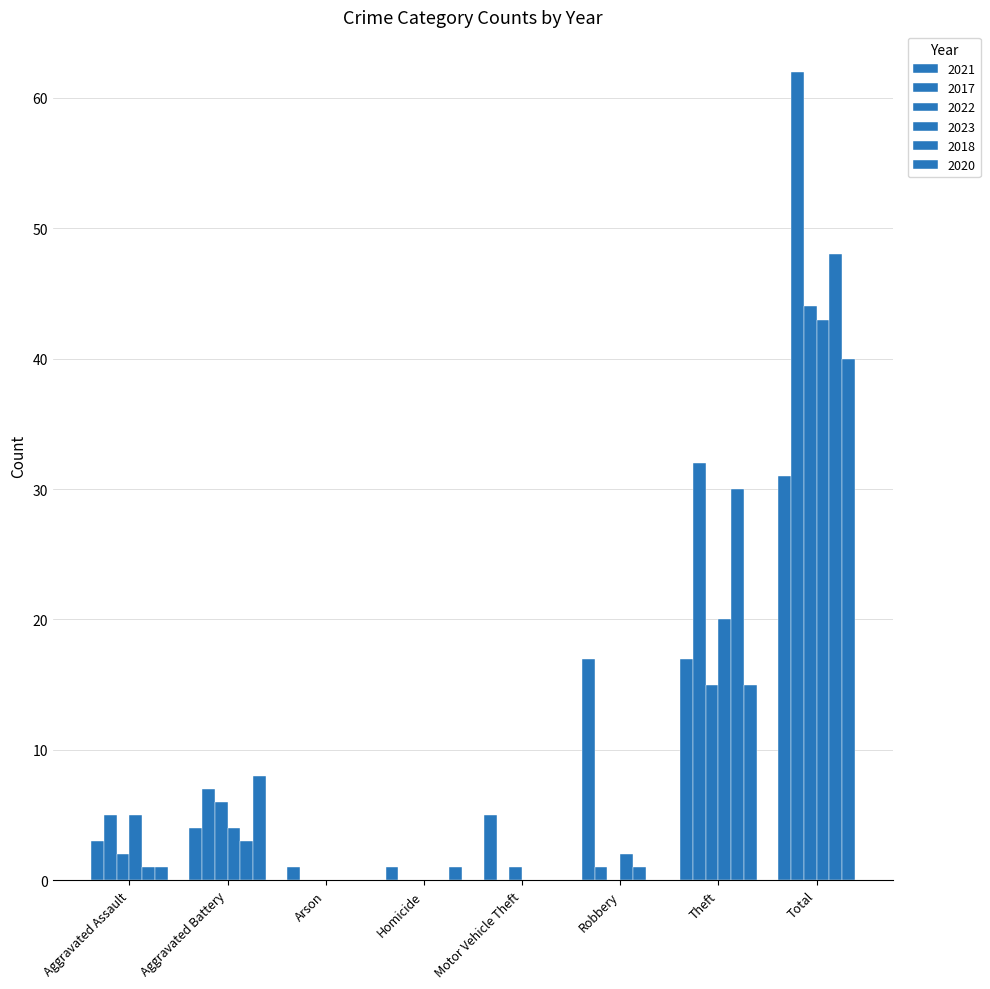

At which label is 2017 closest to 31?

Theft